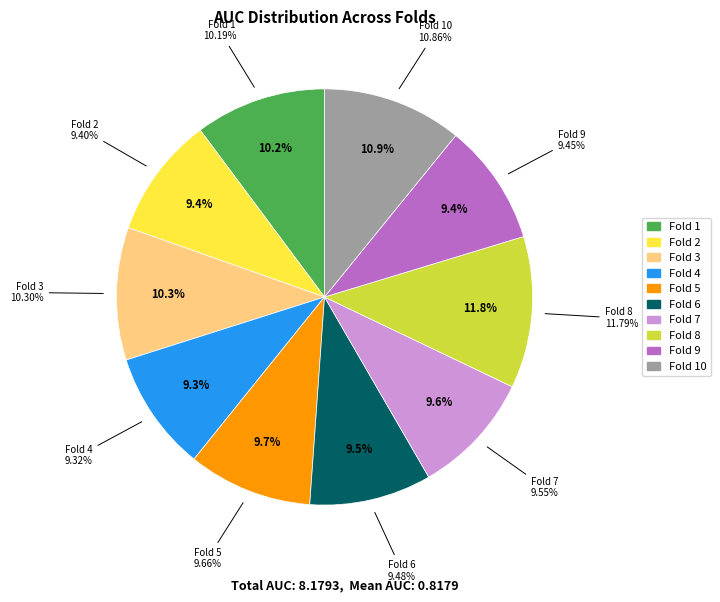

To the nearest percent, what is the average slice percentage?

10%